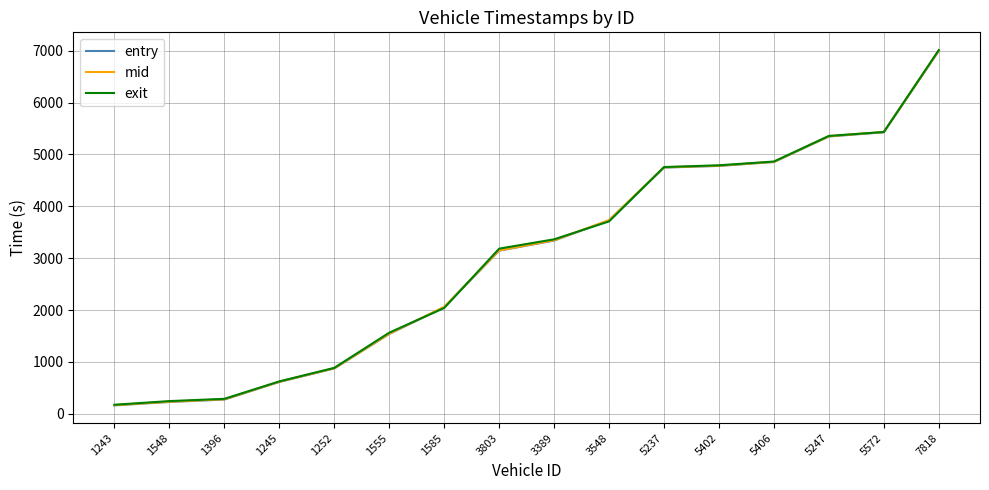

What is the average value of the mid series?

3011.4